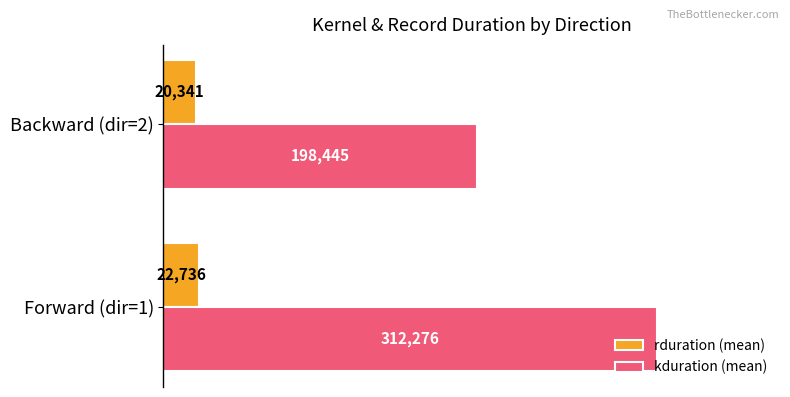

At which category is the sum across all series the highest?

Forward (dir=1)